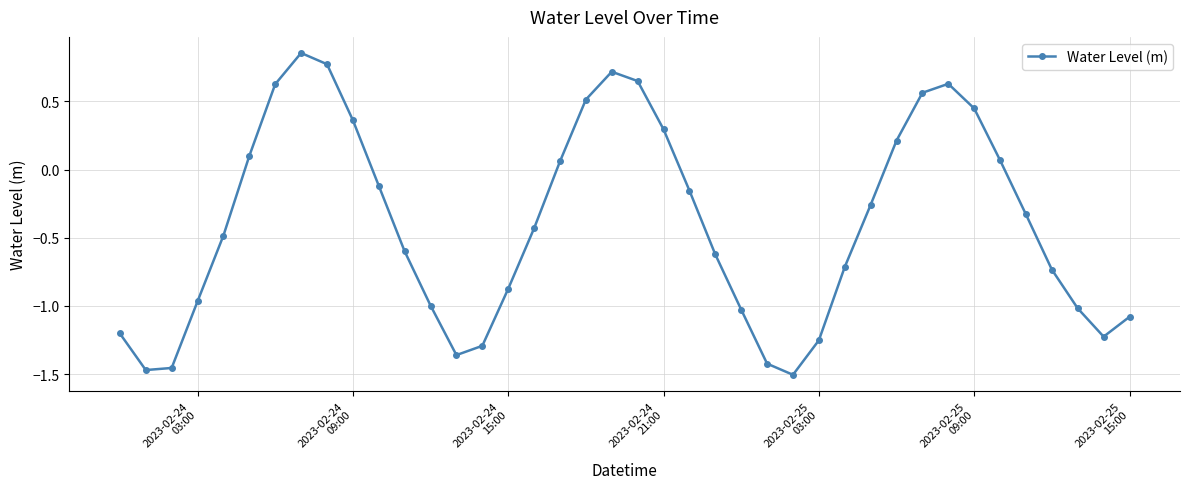

How many points are lower than both their immediate neighbors (excluding endpoints)?

4